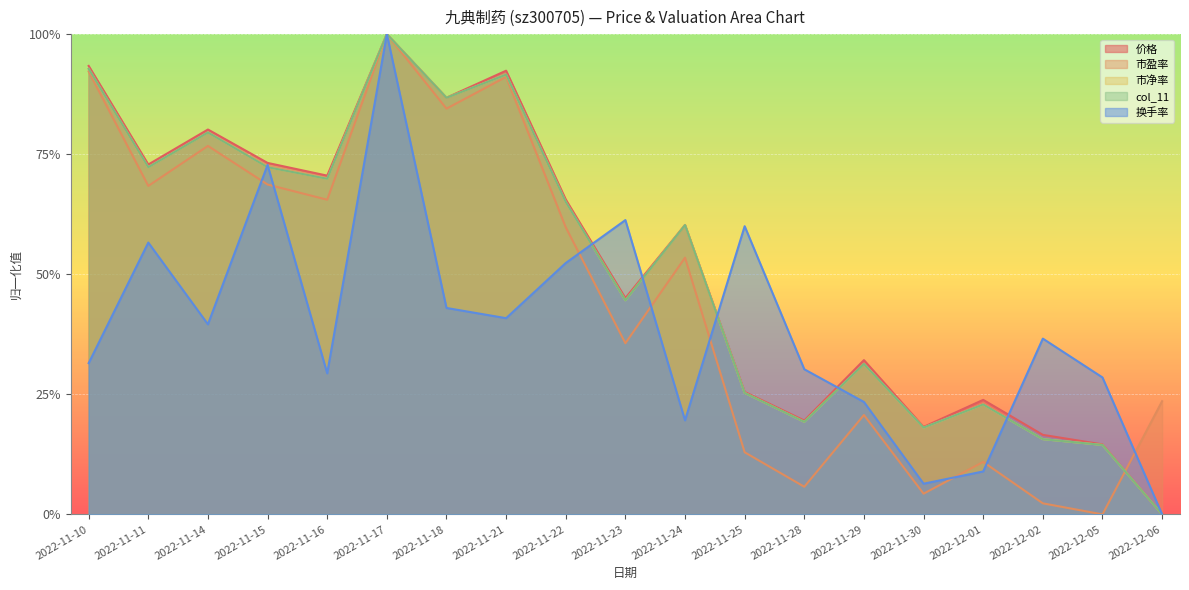

Does the chart display data point markers on the line(s)?

No